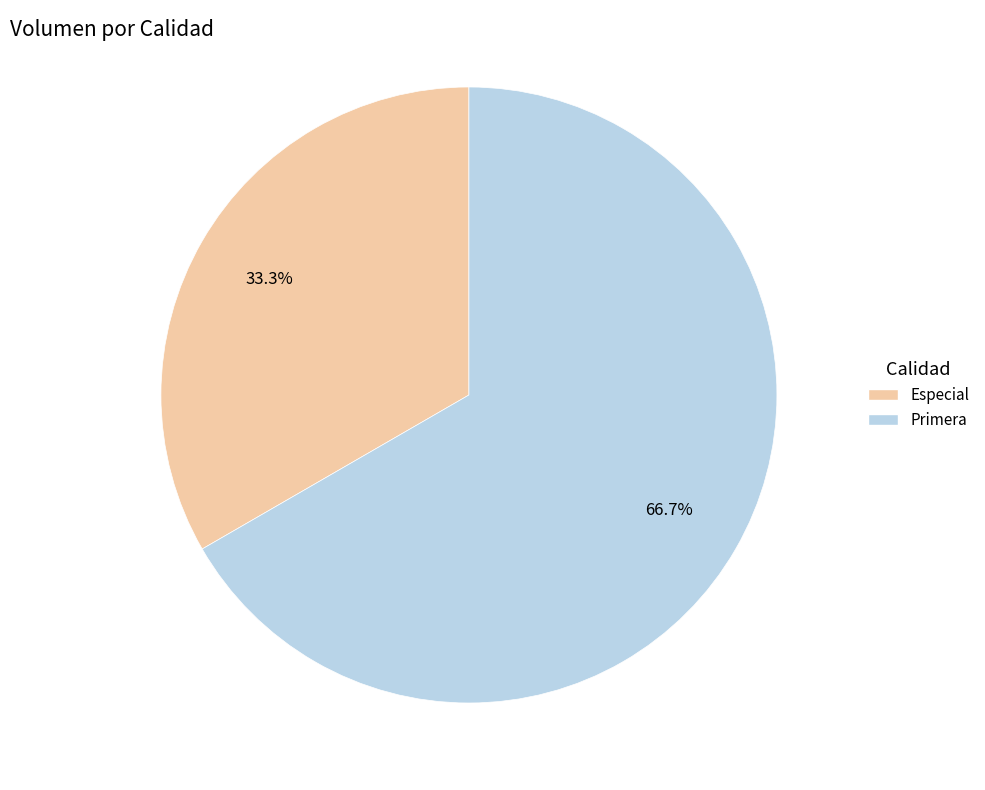

How many segments does this pie chart have?

2